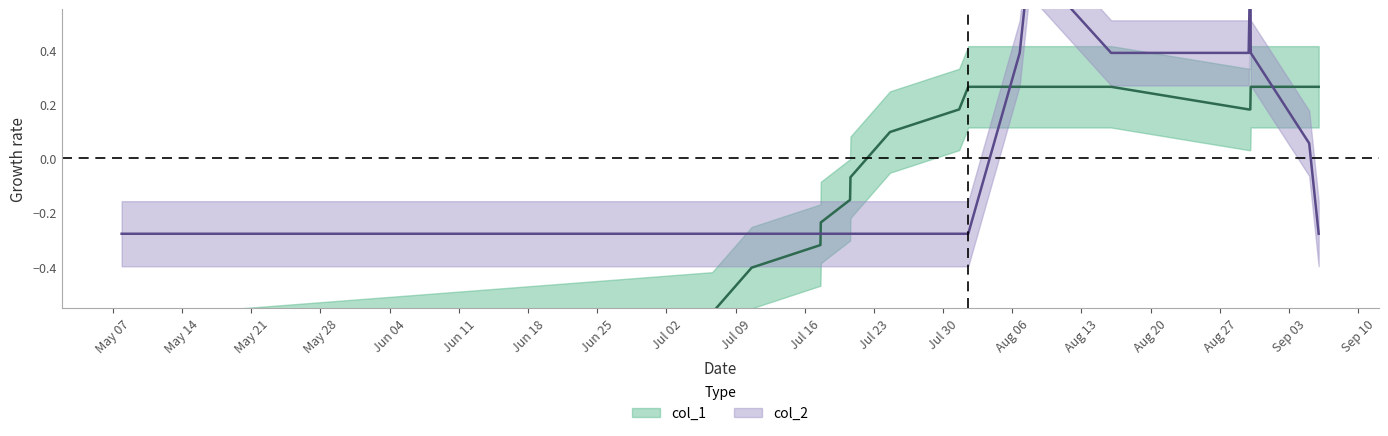

What is the label of the 13th point from the left?

Jul 30